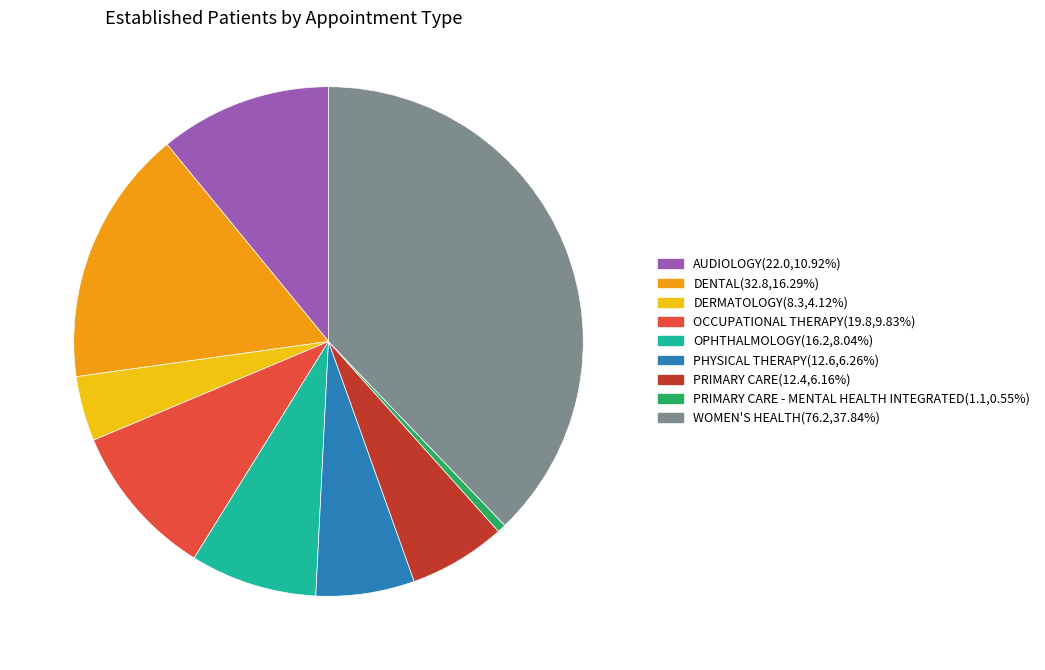

Do DENTAL(32.8,16.29%) and AUDIOLOGY(22.0,10.92%) together represent more than half of the pie?

No